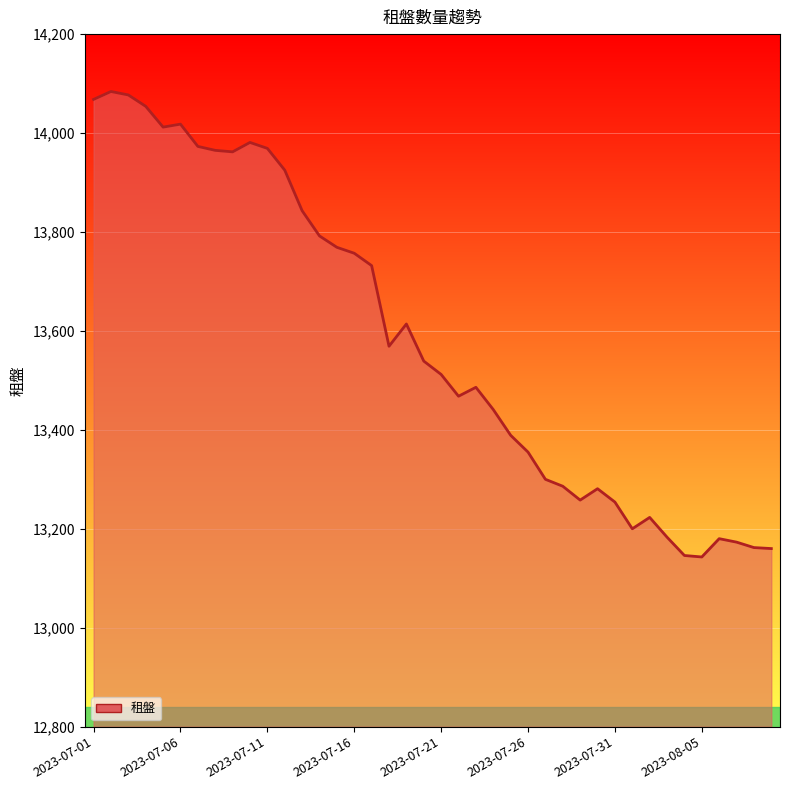

What is the greatest value displayed?

14084